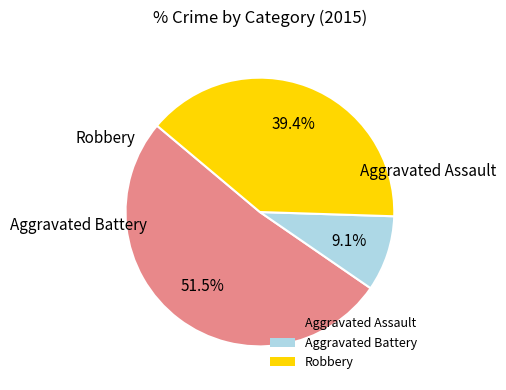

How many slices are in this pie chart?

3